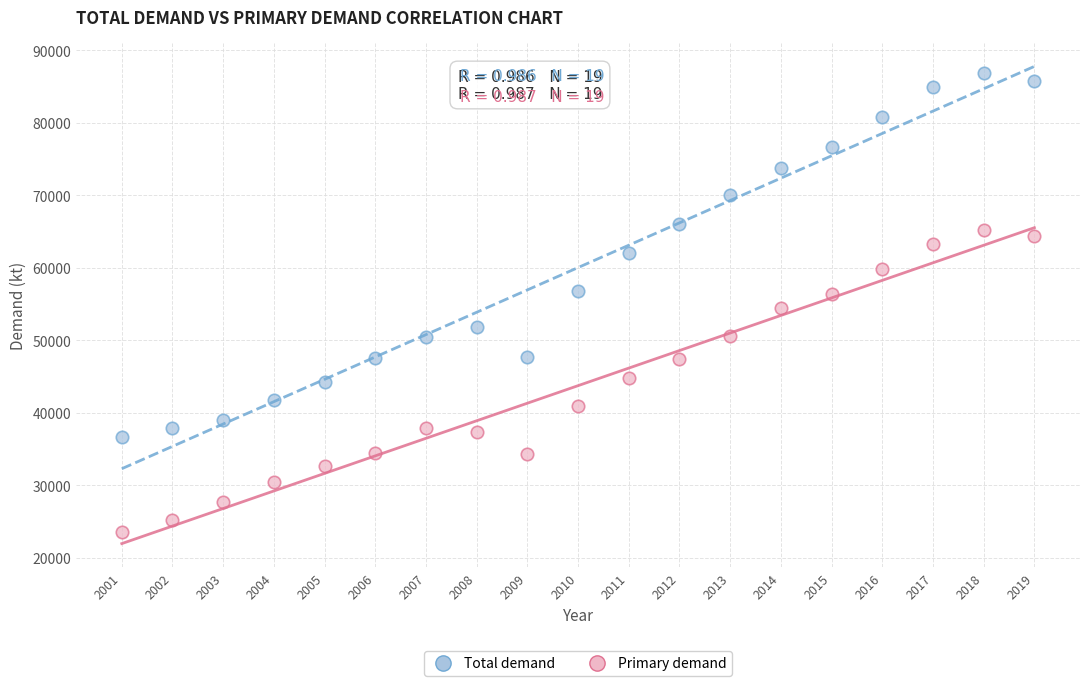

What is the X range (max minus min) for the scatter plot?

18.0